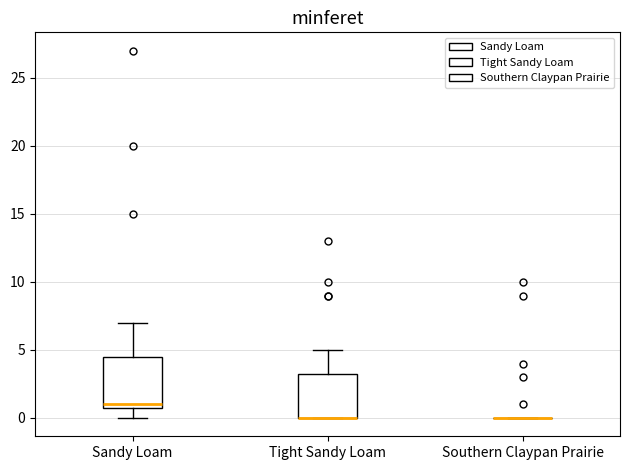

Reading left to right, transcribe this box plot: for each box, give where its median line is, the range the box spans, and where its two whiskers end, as read against the y-axis. The values are not printed on the chart, so give them approximately, as read against the axis.

Sandy Loam: median 1.0 (just above the box's lower edge), box 1.0 to 4.5, whiskers 0.0 to 7.0
Tight Sandy Loam: median 0.0 (drawn on the box's lower edge), box 0.0 to 3.5, whiskers 0.0 to 5.0
Southern Claypan Prairie: box collapsed to a line at 0.0, whiskers 0.0 to 0.0